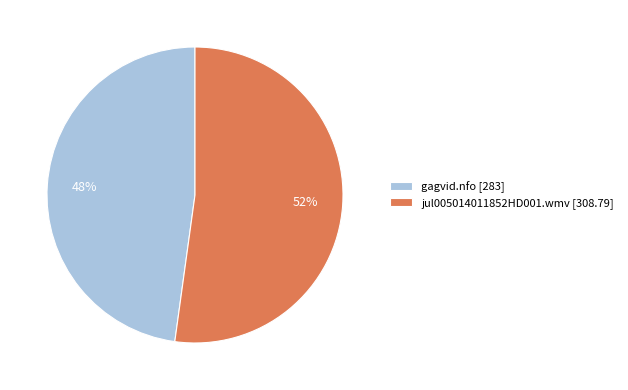

Approximately how many times larger is the value at jul005014011852HD001.wmv compared to gagvid.nfo?

1.1